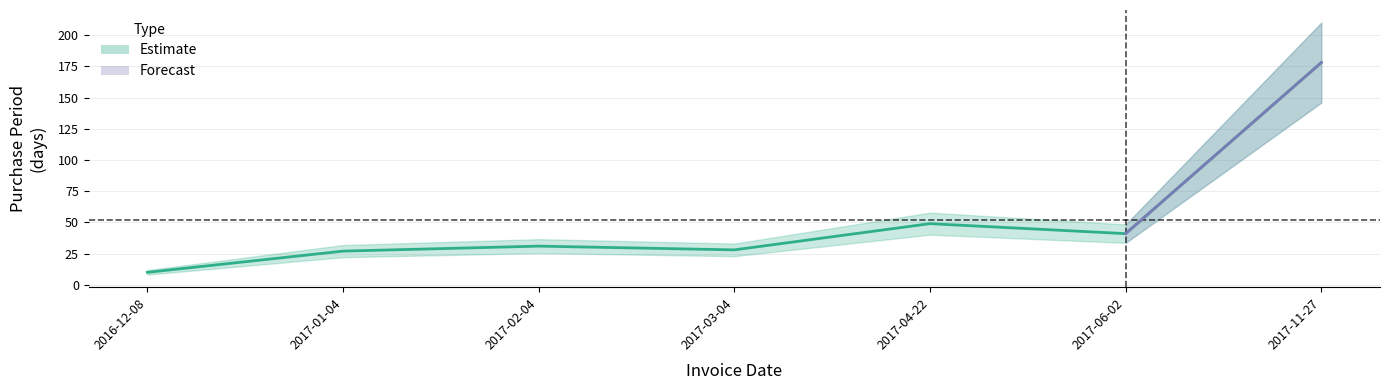

True or false: there are more than 0 points higher than both neighbors.

True